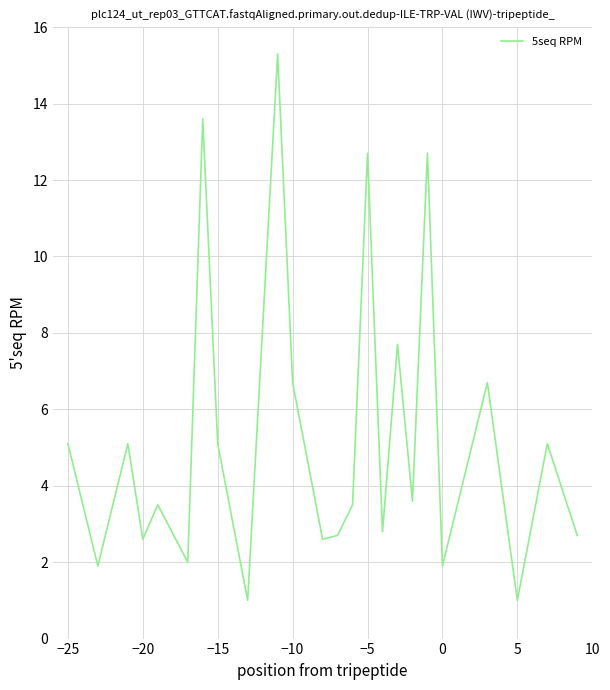

What is the minimum value shown in the chart?

1.0